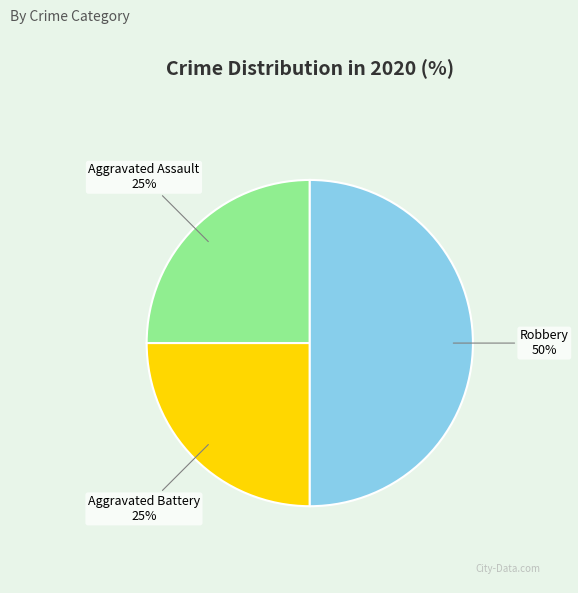

Is Aggravated Battery the majority of the pie?

No